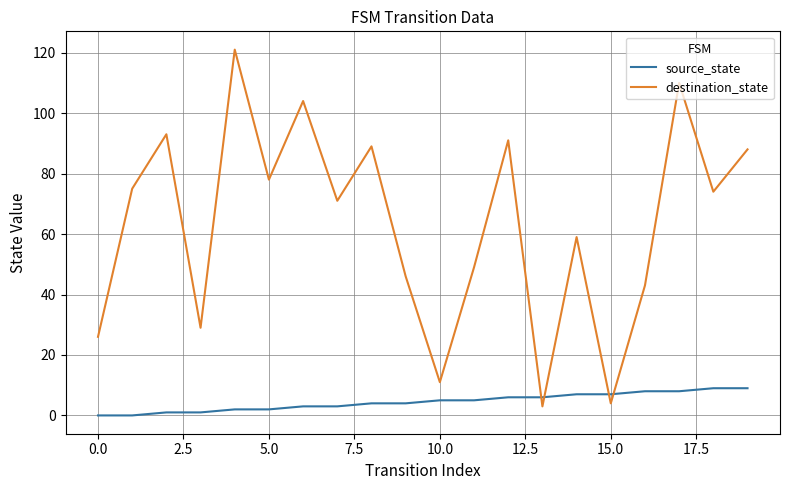

What is the lowest value of the destination_state series?

3